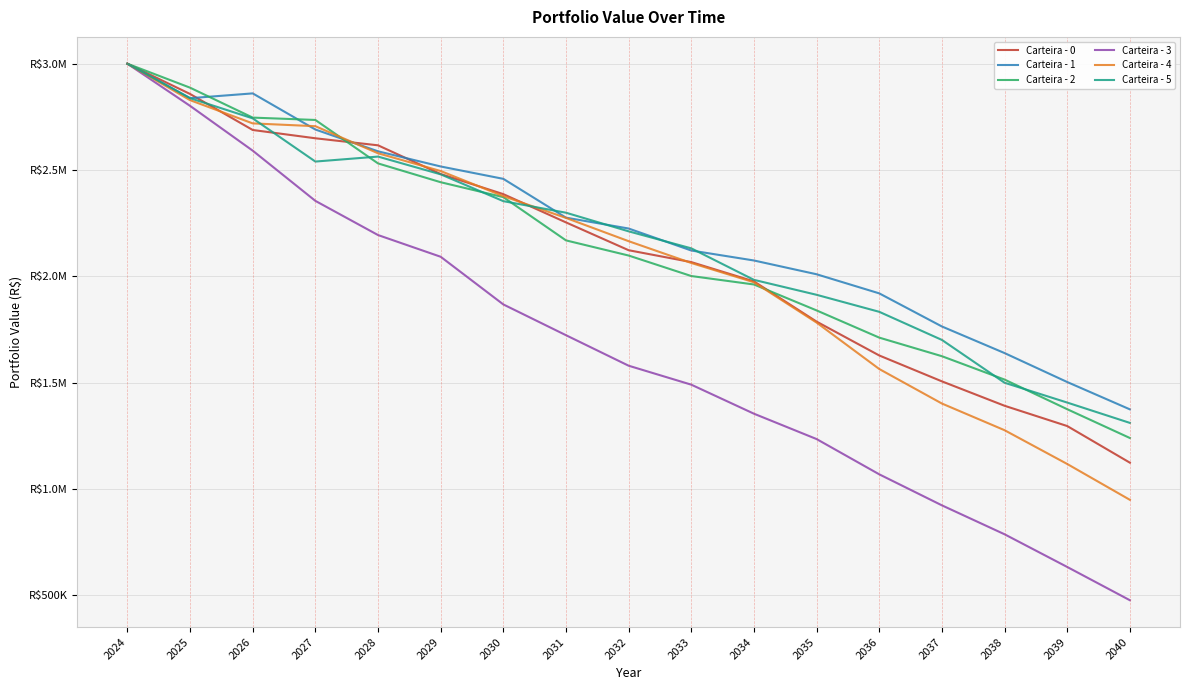

What are all the series names shown in the legend?

Carteira - 0, Carteira - 1, Carteira - 2, Carteira - 3, Carteira - 4, Carteira - 5